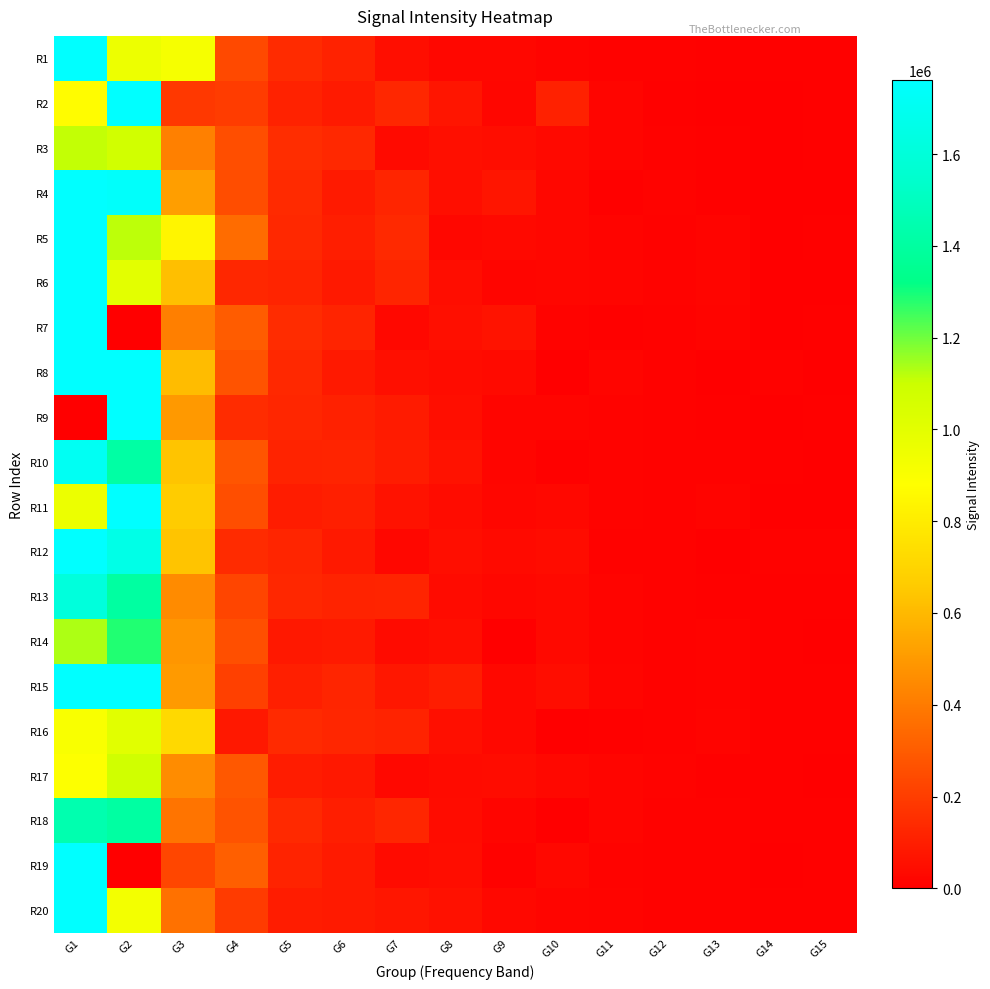

Reading left to right, list all the values displayed in this chart.

R1: G1=1761120.0	G2=952902.0	G3=915456.0	G4=238266.0	G5=143806.0	G6=112967.0	G7=49018.4	G8=24593.4	G9=24289.9	G10=14878.1	G11=8796.1	G12=7412.0	G13=5944.3	G14=6158.4	G15=3989.2
R2: G1=867341.0	G2=1761120.0	G3=185099.0	G4=196730.0	G5=112028.0	G6=88169.9	G7=129173.0	G8=71134.8	G9=22547.2	G10=106814.0	G11=19991.0	G12=6874.3	G13=0.0	G14=2712.6	G15=4528.7
R3: G1=1107680.0	G2=1077020.0	G3=417137.0	G4=256267.0	G5=149010.0	G6=132310.0	G7=34967.7	G8=54179.0	G9=44955.8	G10=32234.7	G11=18240.4	G12=8663.0	G13=5851.2	G14=0.0	G15=3889.5
R4: G1=1761120.0	G2=1742080.0	G3=514181.0	G4=251351.0	G5=138097.0	G6=88681.1	G7=121870.0	G8=49763.5	G9=69994.4	G10=26680.6	G11=6221.8	G12=12247.5	G13=4614.8	G14=2818.8	G15=180.2
R5: G1=1761120.0	G2=1116430.0	G3=837912.0	G4=352240.0	G5=131787.0	G6=101846.0	G7=134979.0	G8=25701.5	G9=32610.8	G10=26968.6	G11=15813.9	G12=8682.1	G13=16008.8	G14=1639.5	G15=4058.5
R6: G1=1761120.0	G2=1000060.0	G3=621721.0	G4=127815.0	G5=117248.0	G6=85358.6	G7=121823.0	G8=45682.3	G9=19884.4	G10=22113.2	G11=19969.0	G12=12542.3	G13=20335.1	G14=2084.2	G15=1524.0
R7: G1=1761120.0	G2=0.0	G3=415988.0	G4=300772.0	G5=146328.0	G6=119067.0	G7=30744.1	G8=52791.1	G9=62971.6	G10=10560.0	G11=5438.6	G12=9349.2	G13=14647.2	G14=2199.4	G15=6552.1
R8: G1=1761120.0	G2=1761120.0	G3=611875.0	G4=269026.0	G5=132223.0	G6=82988.7	G7=54156.1	G8=44485.5	G9=35477.1	G10=0.0	G11=18800.0	G12=8357.5	G13=0.0	G14=7862.8	G15=1675.9
R9: G1=0.0	G2=1761120.0	G3=496309.0	G4=145313.0	G5=126309.0	G6=109318.0	G7=91023.0	G8=48743.5	G9=17409.1	G10=17666.3	G11=11327.4	G12=8808.8	G13=6834.7	G14=2069.2	G15=4995.7
R10: G1=1708570.0	G2=1410710.0	G3=637021.0	G4=277583.0	G5=115966.0	G6=117066.0	G7=93311.6	G8=59366.9	G9=18370.7	G10=6167.9	G11=10928.9	G12=7239.8	G13=8049.7	G14=5800.2	G15=2662.2
R11: G1=962827.0	G2=1761120.0	G3=663839.0	G4=255432.0	G5=96172.2	G6=103872.0	G7=60911.9	G8=44481.6	G9=21333.5	G10=29506.9	G11=11468.4	G12=9334.3	G13=14421.7	G14=3093.7	G15=2919.2
R12: G1=1761120.0	G2=1659110.0	G3=639450.0	G4=144341.0	G5=121581.0	G6=85936.8	G7=24799.7	G8=48926.1	G9=37302.6	G10=42993.6	G11=9161.9	G12=8970.3	G13=2475.2	G14=7061.8	G15=7031.3
R13: G1=1610960.0	G2=1400620.0	G3=453608.0	G4=225255.0	G5=127847.0	G6=116204.0	G7=118209.0	G8=37934.2	G9=26979.5	G10=31616.5	G11=16765.8	G12=9239.1	G13=5946.3	G14=5616.4	G15=4413.1
R14: G1=1132910.0	G2=1286270.0	G3=486419.0	G4=258427.0	G5=80483.9	G6=86285.0	G7=40870.8	G8=50153.6	G9=0.0	G10=32860.9	G11=15495.6	G12=7929.8	G13=11545.5	G14=5949.1	G15=3158.5
R15: G1=1761120.0	G2=1761120.0	G3=500369.0	G4=212290.0	G5=104150.0	G6=122885.0	G7=76803.8	G8=97045.6	G9=27826.8	G10=47618.9	G11=19536.6	G12=8167.1	G13=11389.5	G14=5149.2	G15=3650.7
R16: G1=902589.0	G2=1010470.0	G3=717405.0	G4=82162.0	G5=139652.0	G6=126807.0	G7=114141.0	G8=51806.2	G9=30683.3	G10=2253.2	G11=6071.9	G12=8114.8	G13=16850.7	G14=5651.3	G15=5477.8
R17: G1=884969.0	G2=1081390.0	G3=454891.0	G4=286253.0	G5=95116.9	G6=81239.8	G7=28167.0	G8=41104.4	G9=43230.1	G10=28519.9	G11=17983.9	G12=11019.7	G13=4217.1	G14=6303.8	G15=1918.0
R18: G1=1446650.0	G2=1405150.0	G3=377558.0	G4=269252.0	G5=136852.0	G6=101258.0	G7=124288.0	G8=41387.1	G9=19127.4	G10=0.0	G11=17317.5	G12=8168.1	G13=9943.5	G14=6689.6	G15=4203.6
R19: G1=1761120.0	G2=0.0	G3=230248.0	G4=309783.0	G5=113824.0	G6=88346.7	G7=40724.4	G8=45461.5	G9=10252.1	G10=28126.7	G11=11114.0	G12=8530.0	G13=8206.1	G14=2268.8	G15=3889.8
R20: G1=1761120.0	G2=931762.0	G3=368122.0	G4=194246.0	G5=94736.2	G6=88209.9	G7=72419.8	G8=57487.8	G9=30621.8	G10=18258.2	G11=14571.0	G12=9191.7	G13=7902.9	G14=5113.7	G15=3538.8